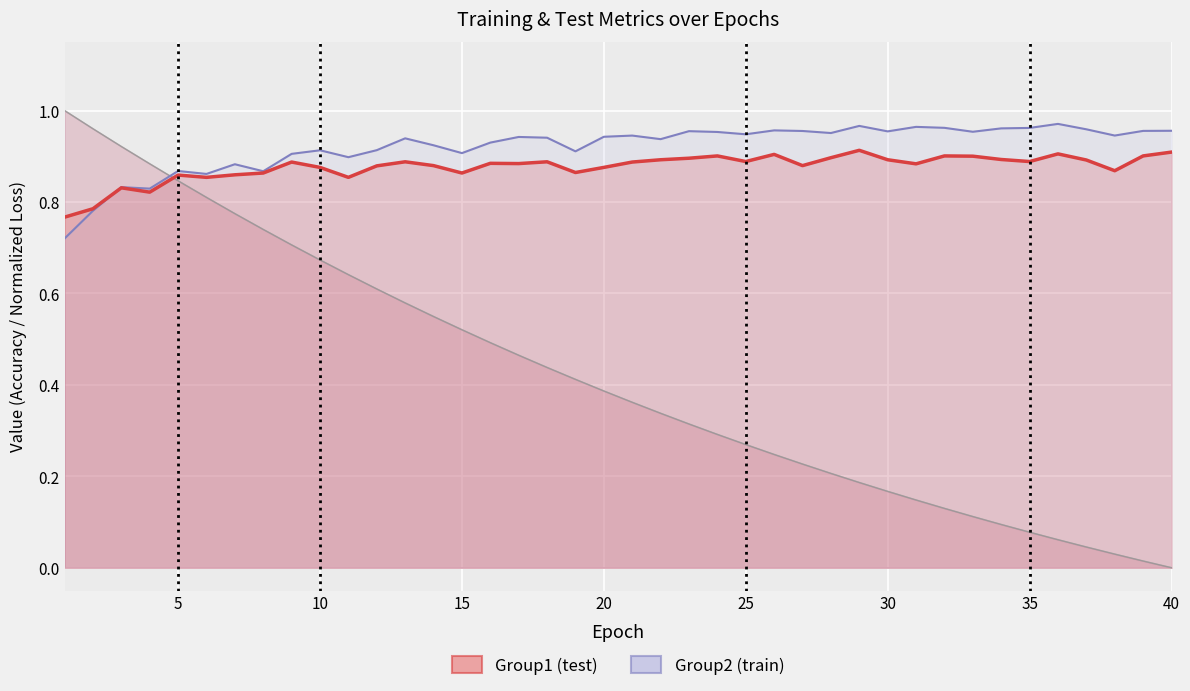

What is the value of the train_accuracy point at the 32nd from the left?

1.0